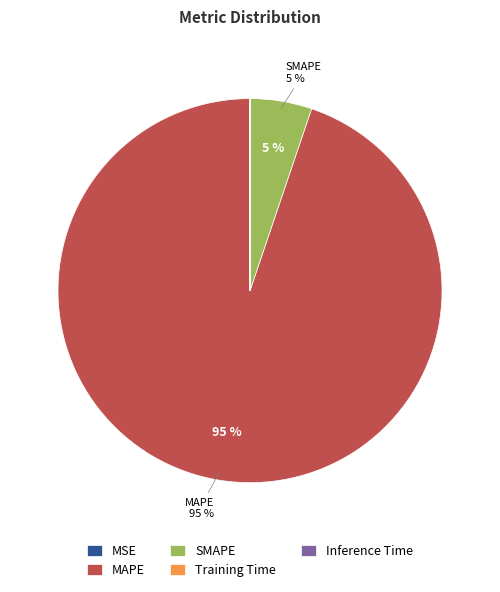

What is the largest slice in the pie chart?

MAPE